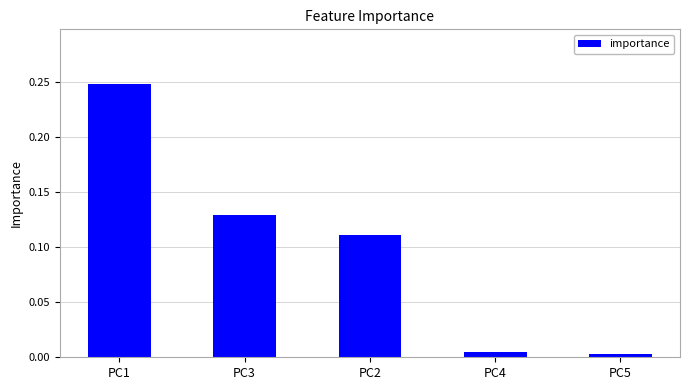

How many categories are shown in the chart?

5